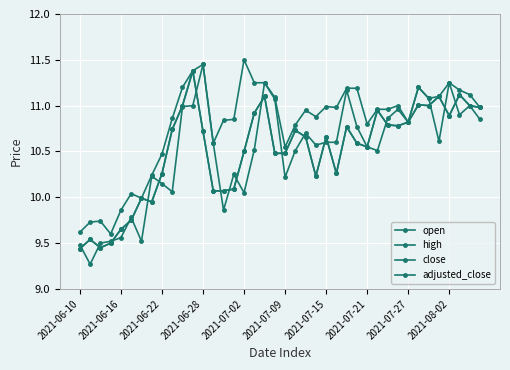

What is the highest value of the open series?

11.4